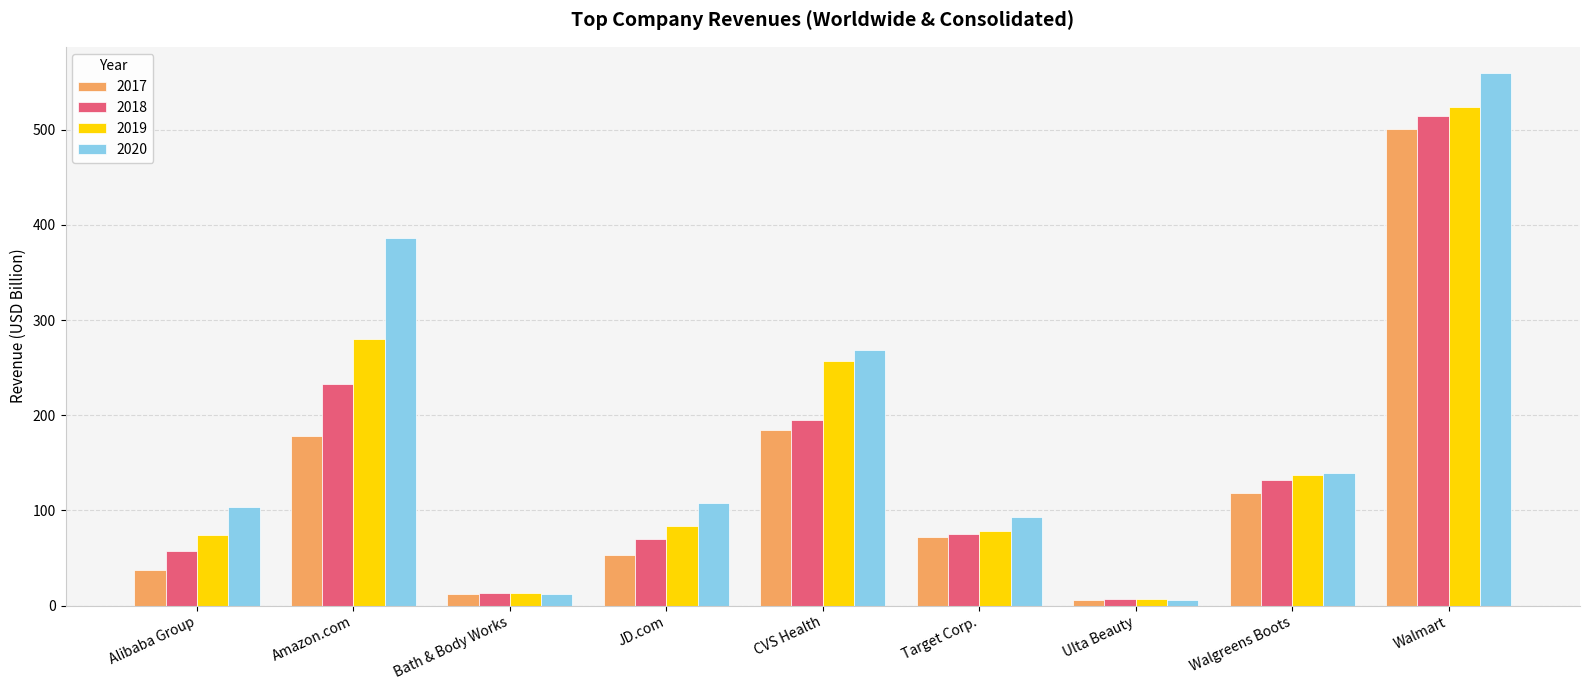

What value does the 2019 series have at Walmart?

524.0